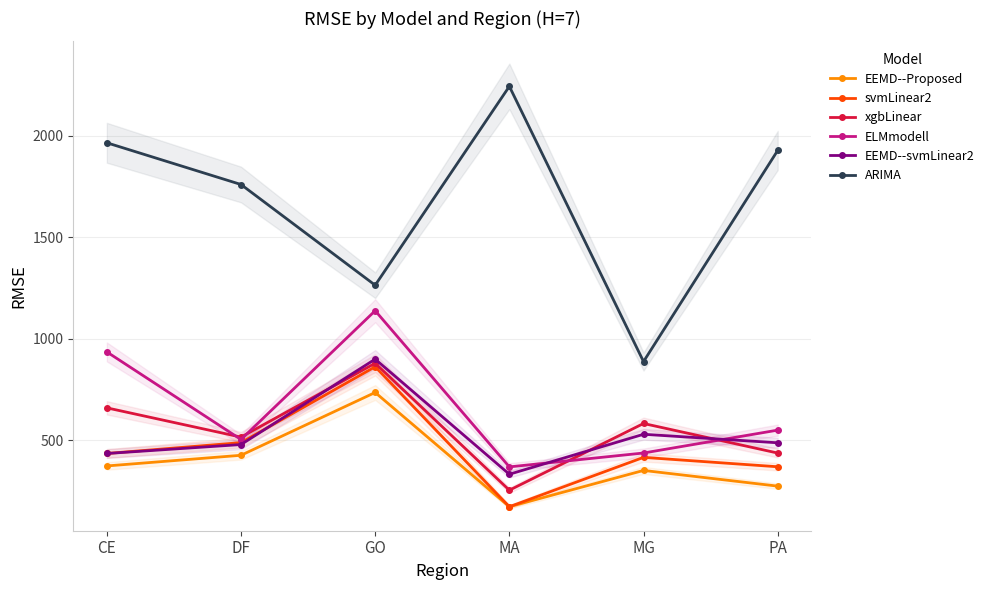

Which series has the largest range (max minus min)?

ARIMA